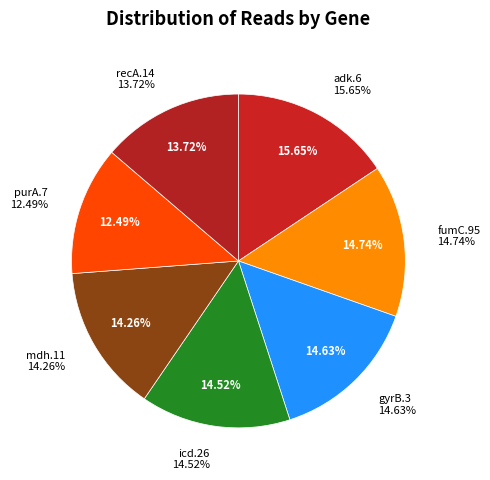

Rank the categories by value from highest to lowest.

adk.6, fumC.95, gyrB.3, icd.26, mdh.11, recA.14, purA.7